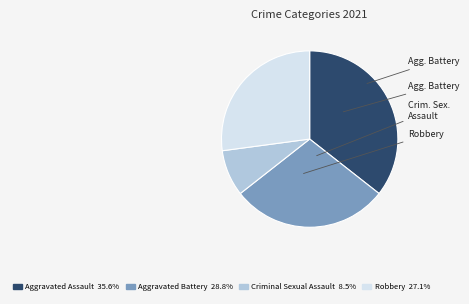

Is there any slice that represents more than half of the pie?

No